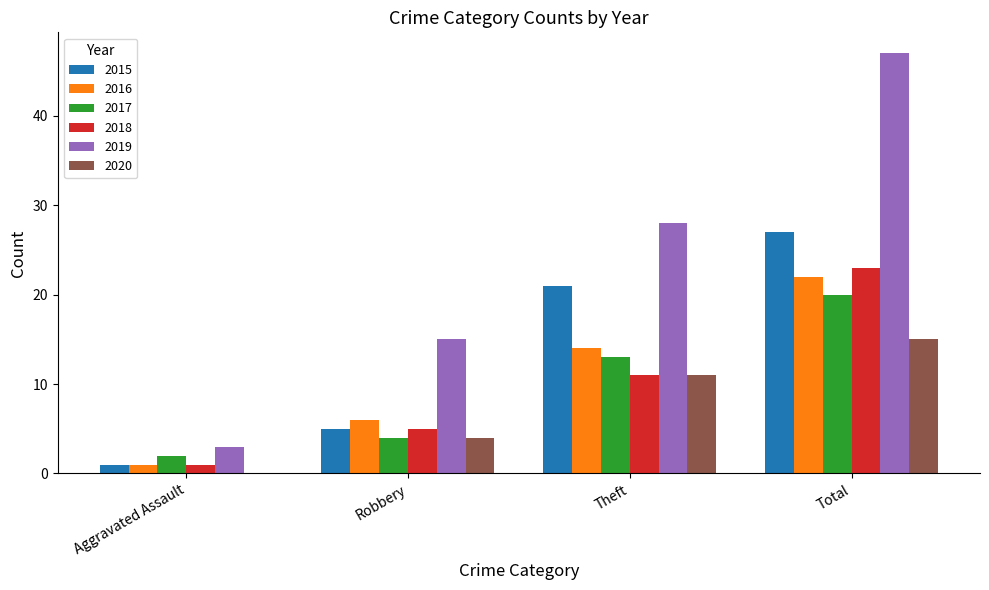

Read the 2015 value at Theft.

21